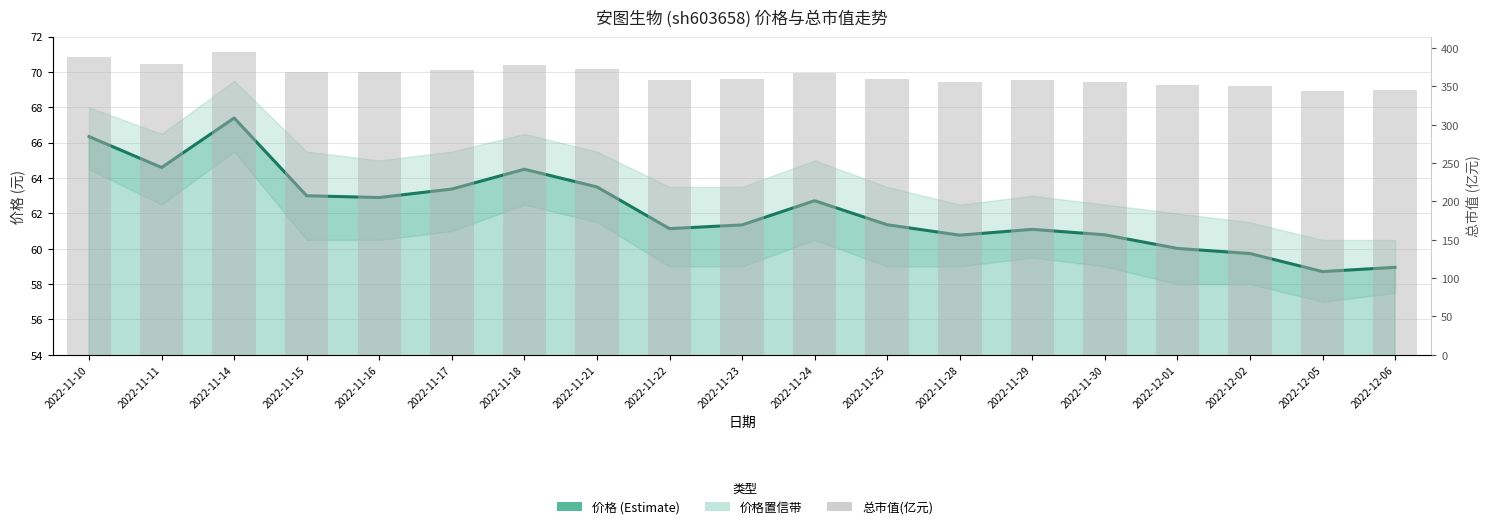

Rank the series by their average value, from highest to lowest.

总市值(亿元), 价格 (Estimate)